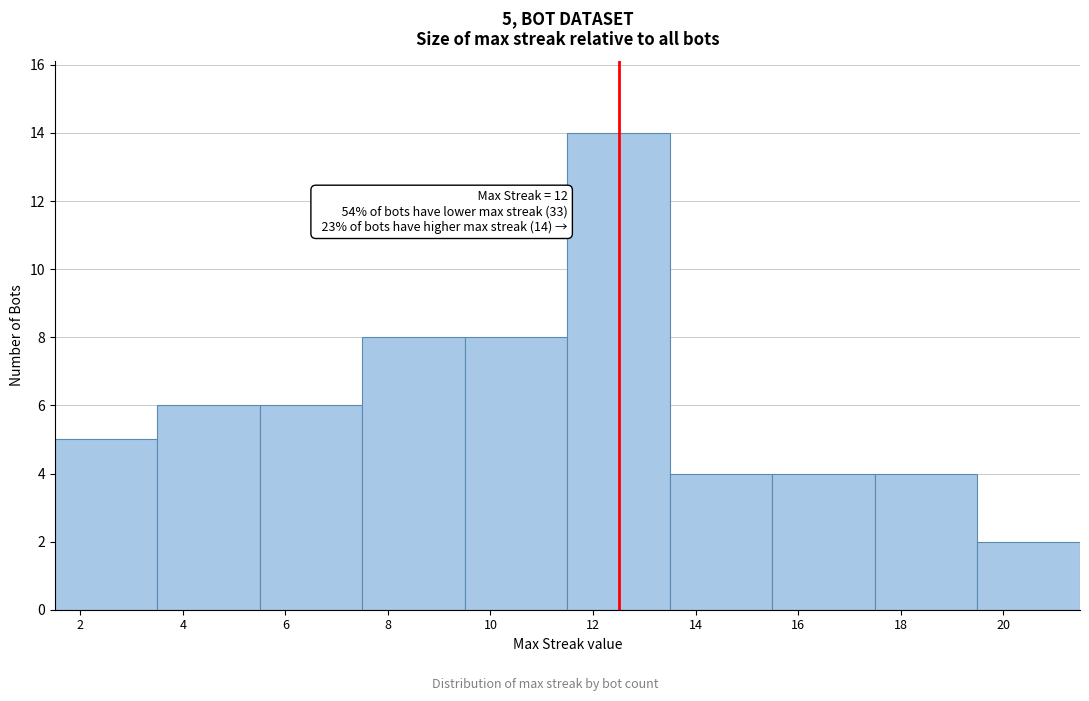

Reading left to right, extract all data points from this chart.

2=5	4=6	6=6	8=8	10=8	12=14	14=4	16=4	18=4	20=2